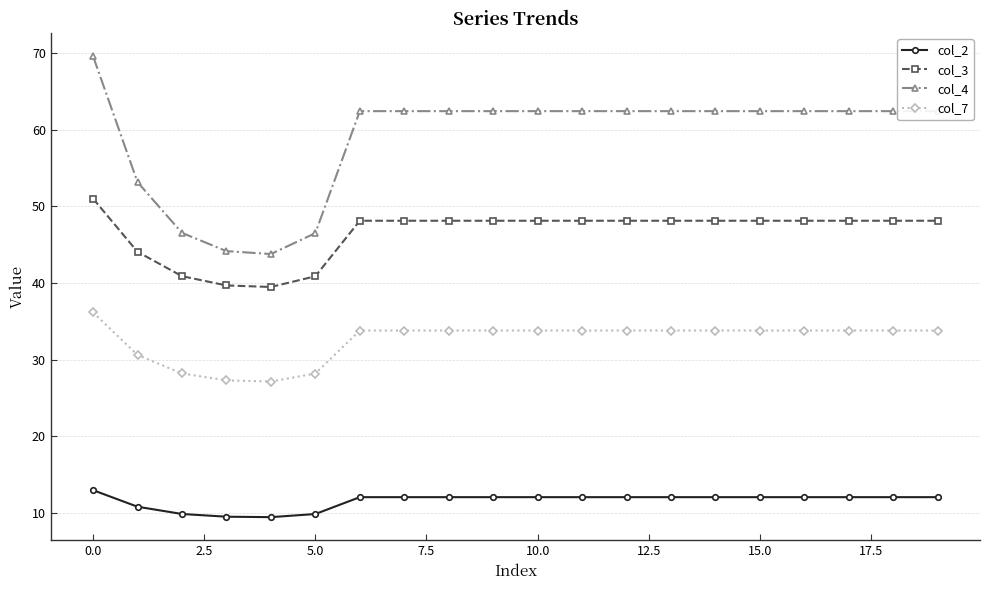

What is the value of the col_7 point at the 6th from the left?

28.2